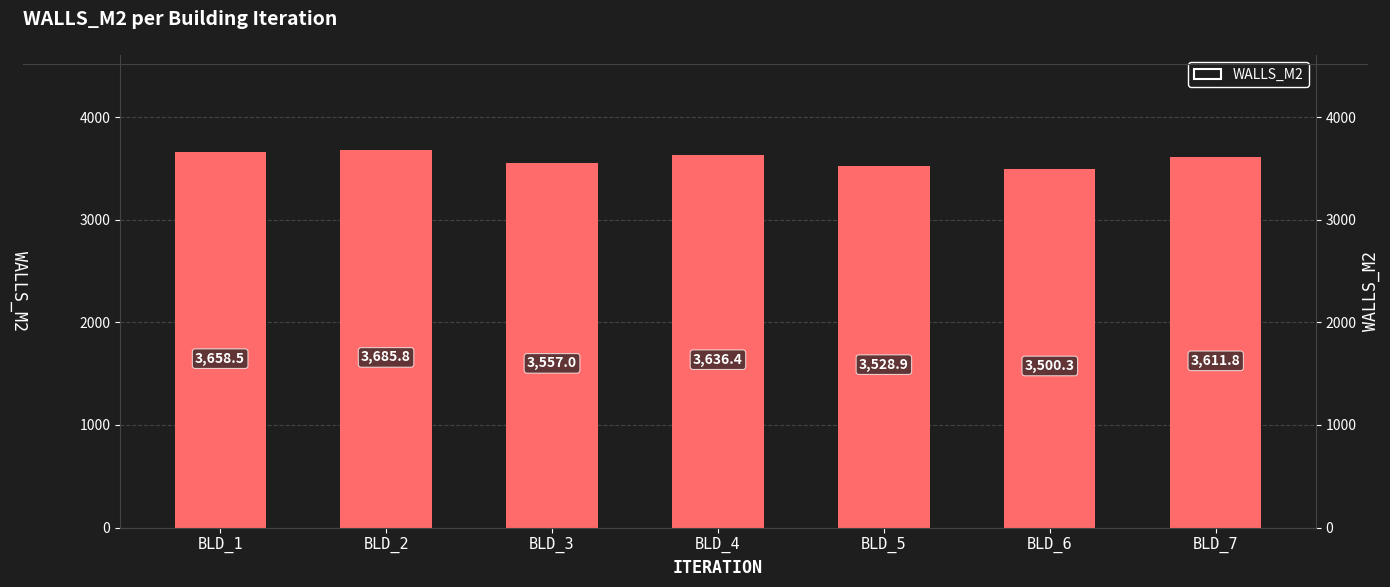

How many bars are there in total?

7